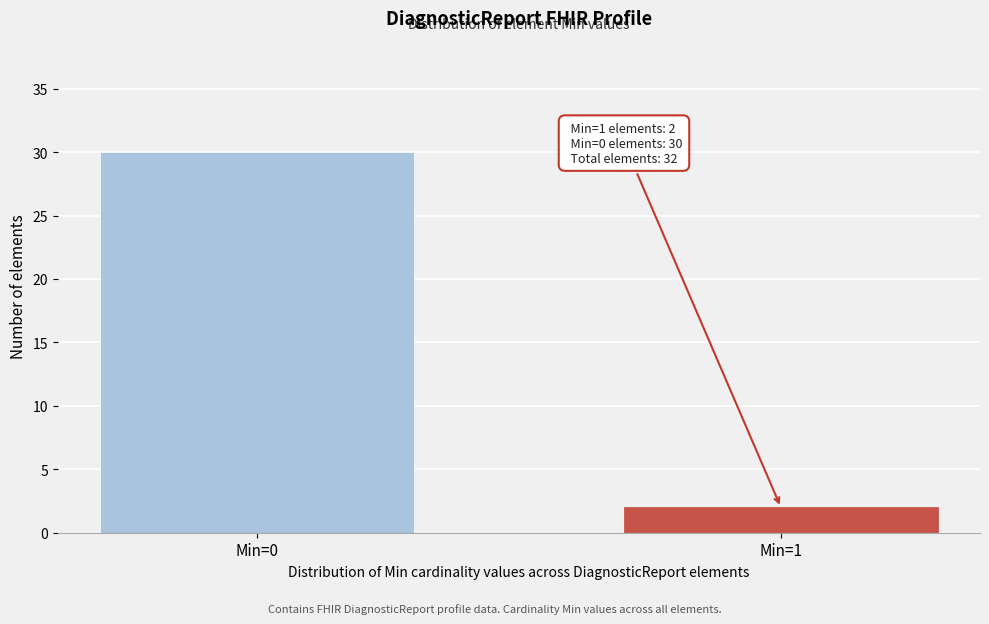

Reading left to right, transcribe all the data shown in this chart.

30	2